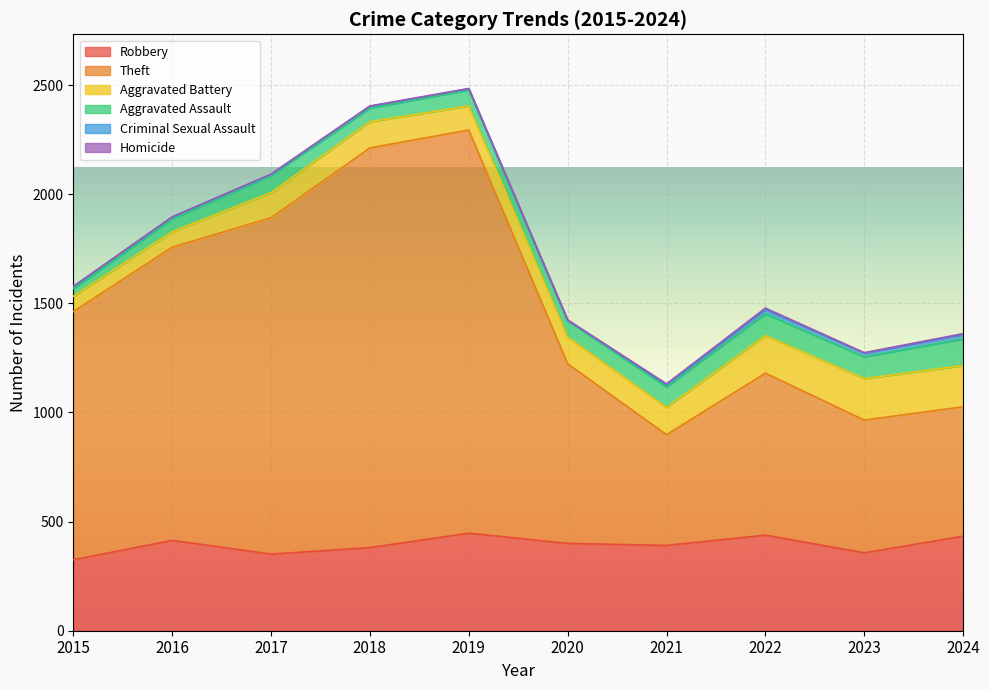

Reading right to left, list all the values displayed in this chart.

Robbery: 433	357	438	391	400	447	381	351	414	325
Theft: 593	608	742	507	823	1847	1831	1541	1343	1137
Aggravated Battery: 189	190	172	125	122	110	120	115	71	70
Aggravated Assault: 122	100	100	94	75	74	62	79	59	35
Criminal Sexual Assault: 20	17	20	10	2	5	9	5	8	10
Homicide: 4	2	6	4	2	1	1	1	1	0